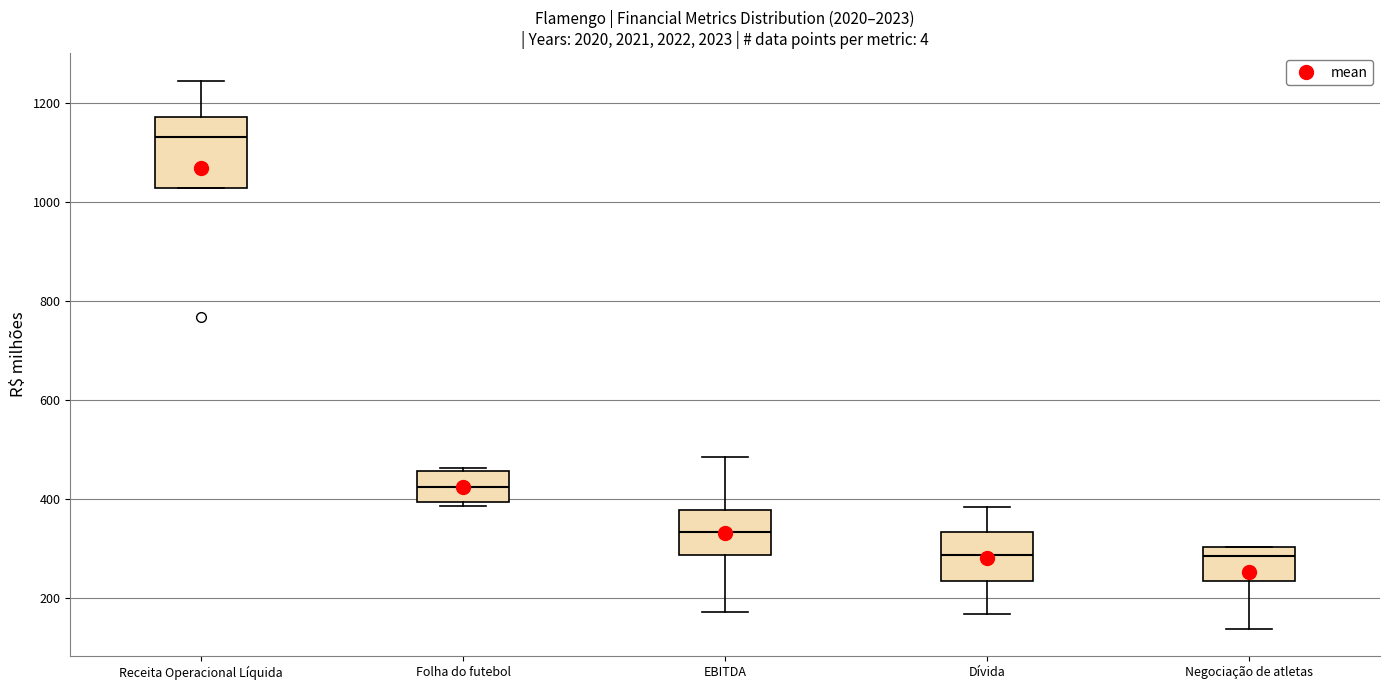

Reading left to right, read every box against the y-axis: the position of its median line, the range the box covers, and the ends of its whiskers. The values are not printed on the chart, so give them approximately, as read against the axis.

Receita Operacional Líquida: median 1140, box 1020 to 1180, whiskers 1020 to 1240
Folha do futebol: median 420, box 400 to 460, whiskers 380 to 460 (just above the box's upper edge)
EBITDA: median 340, box 280 to 380, whiskers 180 to 480
Dívida: median 280, box 240 to 340, whiskers 160 to 380
Negociação de atletas: median 280, box 240 to 300, whiskers 140 to 300